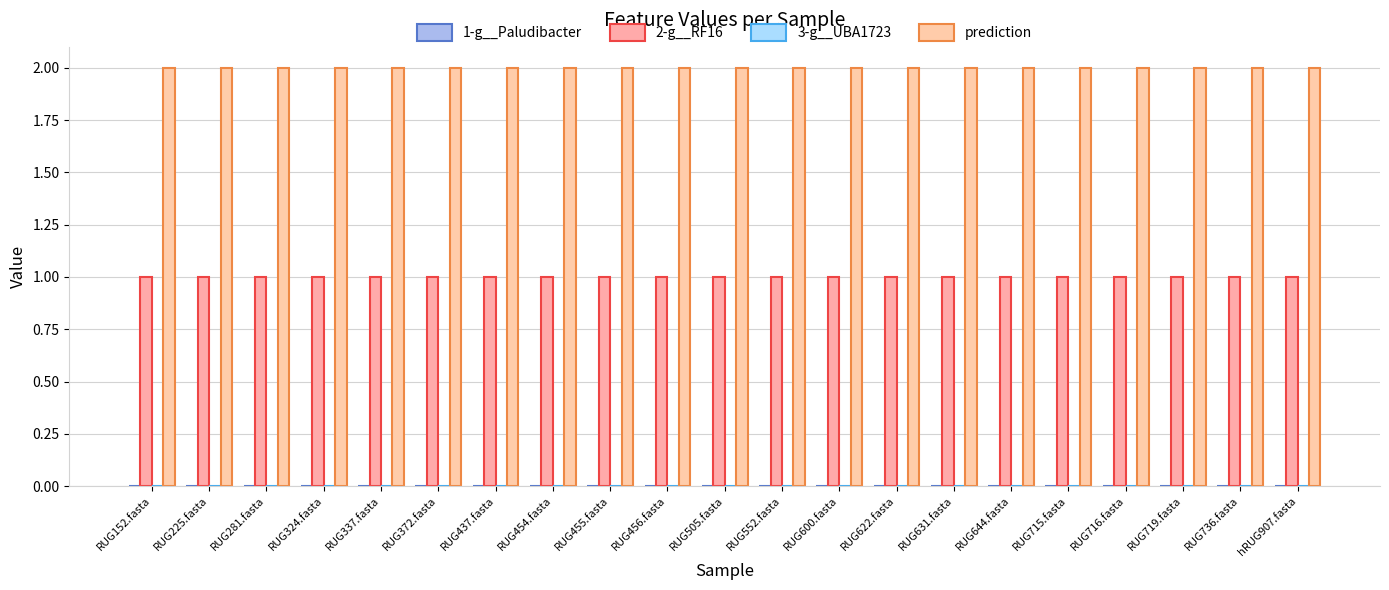

Which has a higher value, RUG456.fasta or RUG152.fasta?

RUG456.fasta